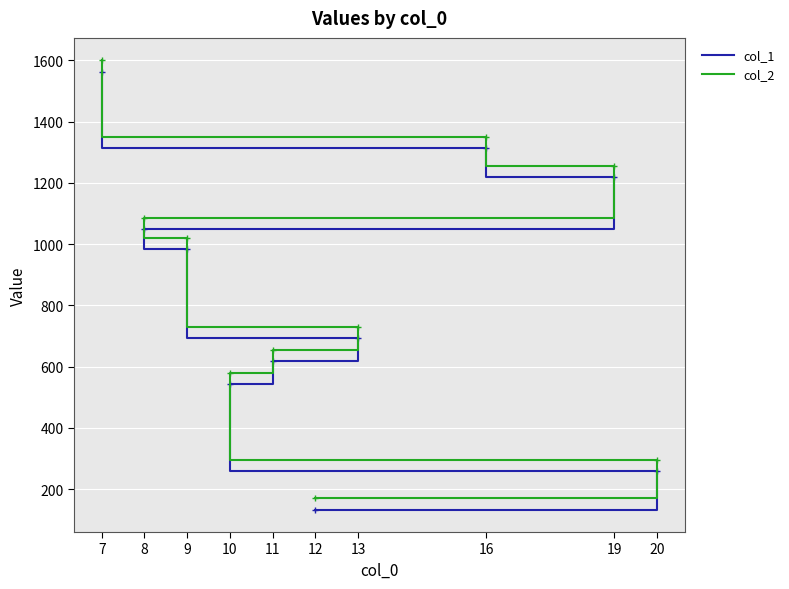

At which label does col_2 reach its minimum?

12